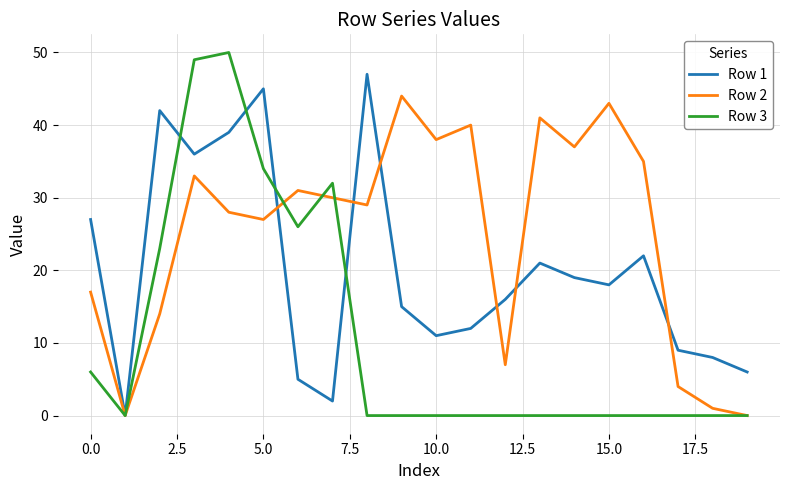

List the series in order of their peak value, lowest first.

Row 2, Row 1, Row 3